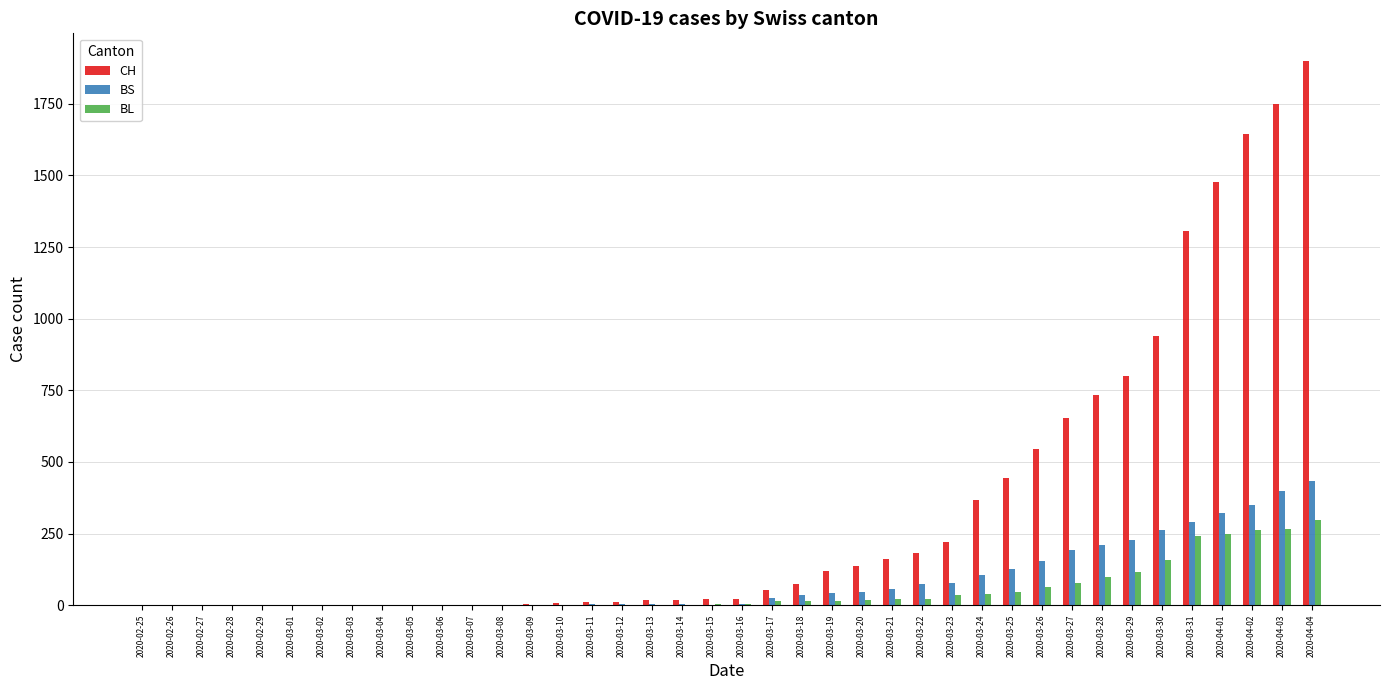

Between 2020-03-07 and 2020-04-01, which series saw the biggest shift?

CH